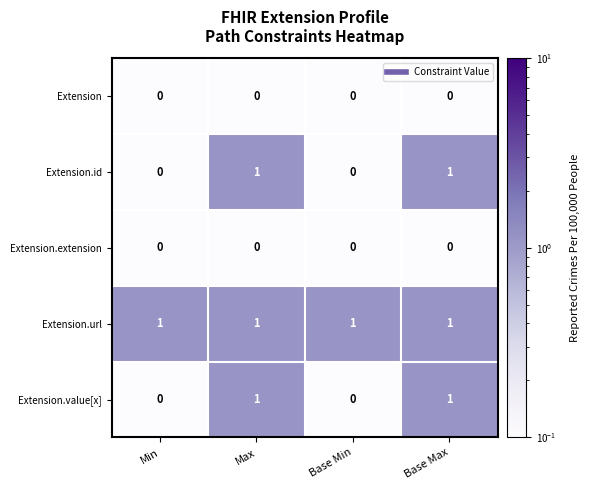

Which series has the largest total across all categories?

Extension.url